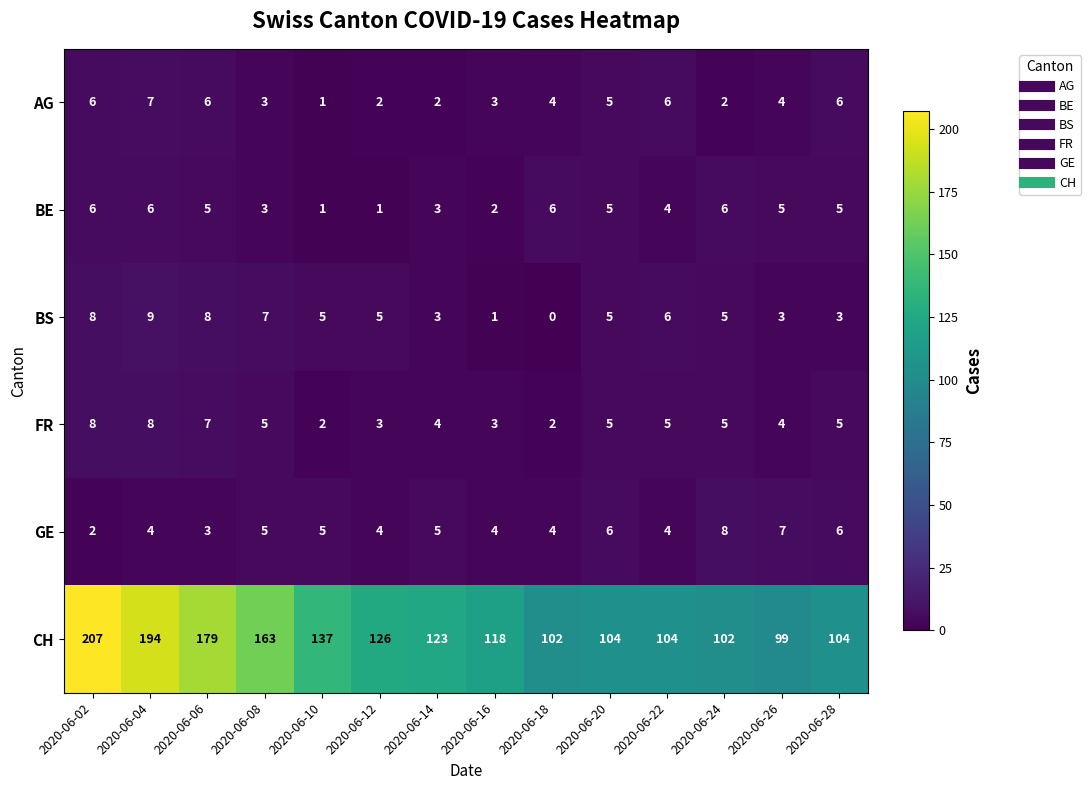

The value of AG at 2020-06-26 is 4. True or false?

True